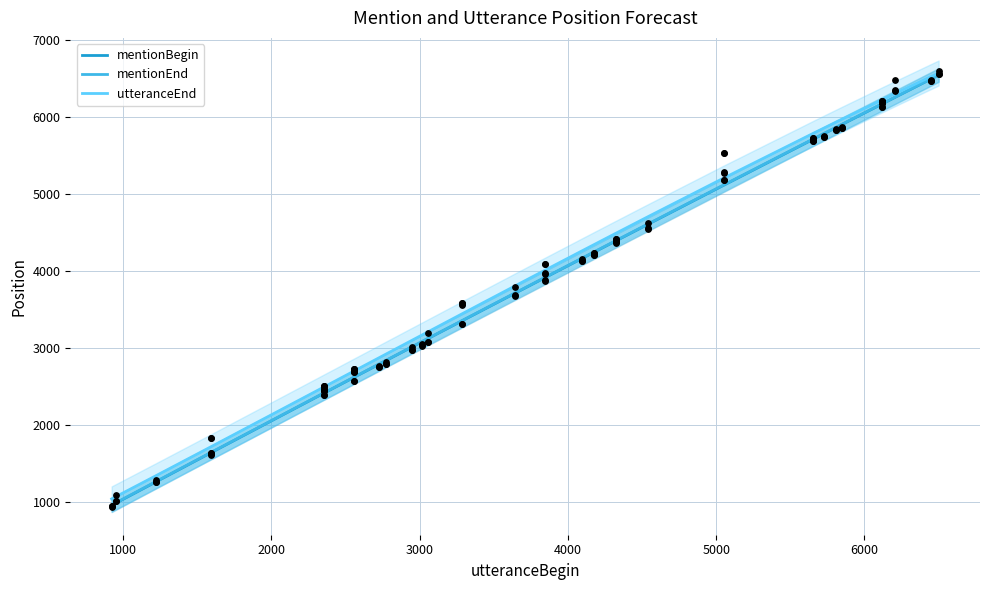

What are all the series names shown in the legend?

mentionBegin, mentionEnd, utteranceEnd